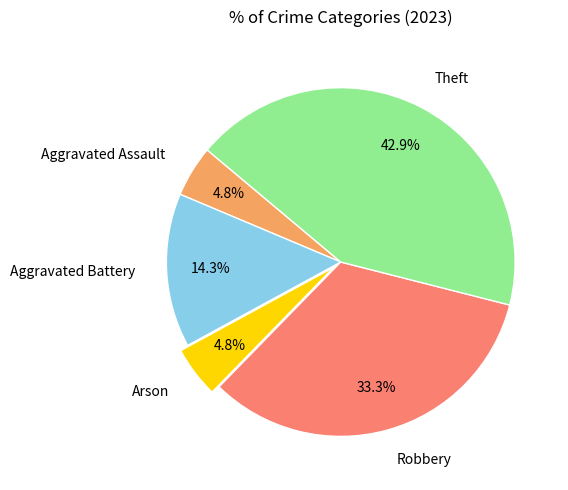

What percentage is the Aggravated Battery slice, to the nearest percent?

14%